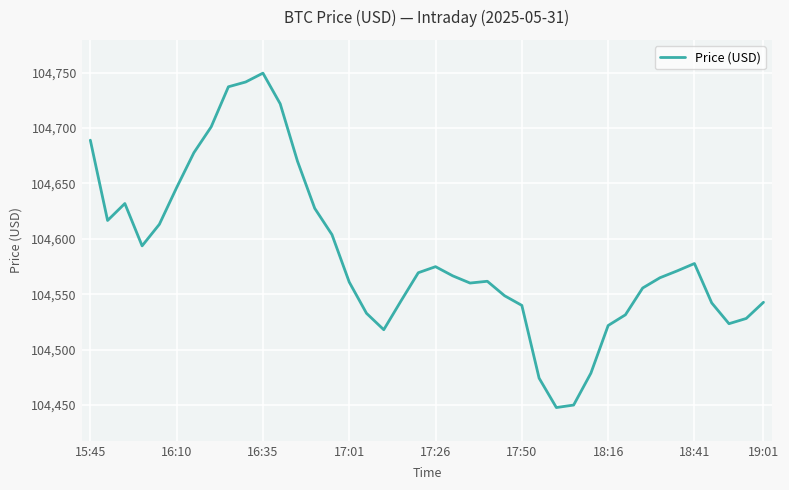

What is the greatest value displayed?

104749.4